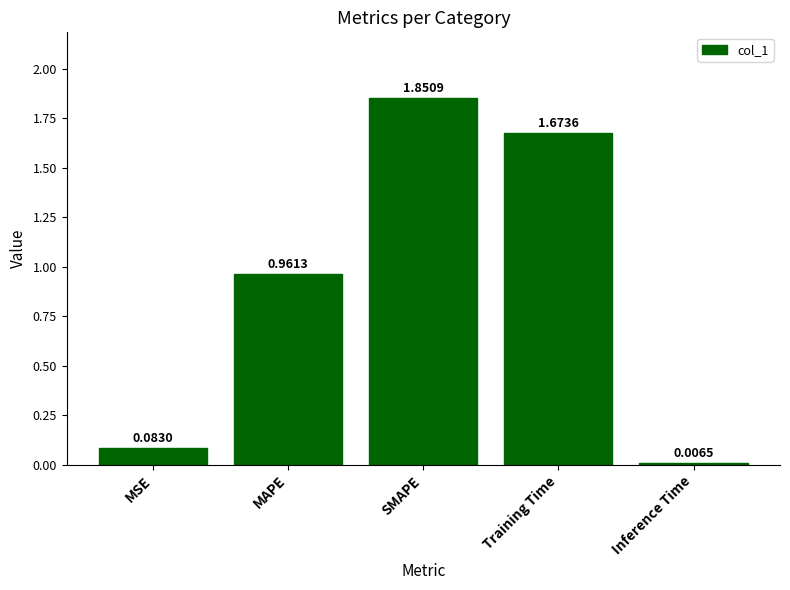

What is the sum of all values?

4.6